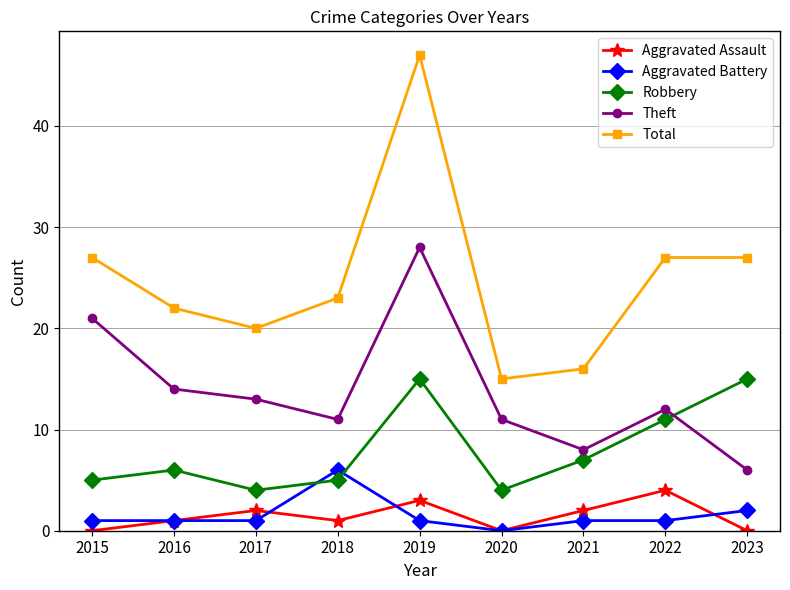

Where do Robbery and Theft first cross each other?

2022 and 2023